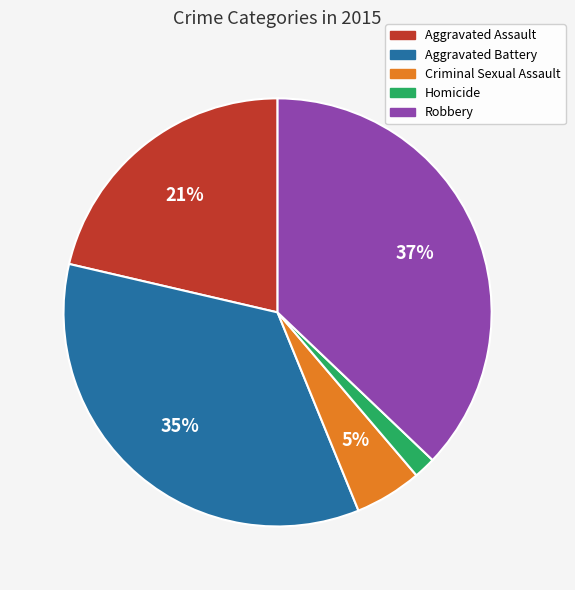

Which slice is the largest?

Robbery